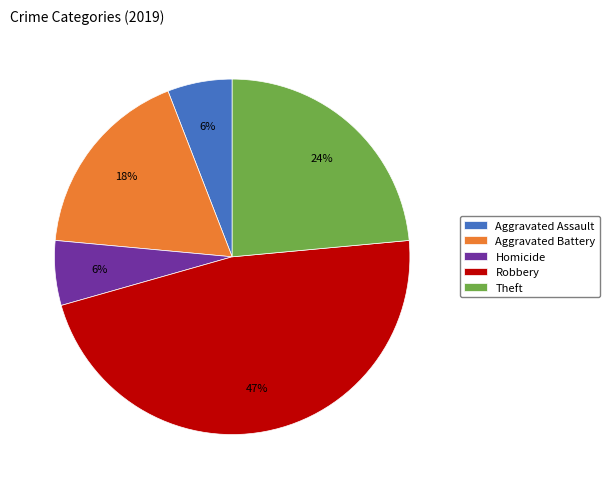

Does Homicide represent more than half of the total?

No